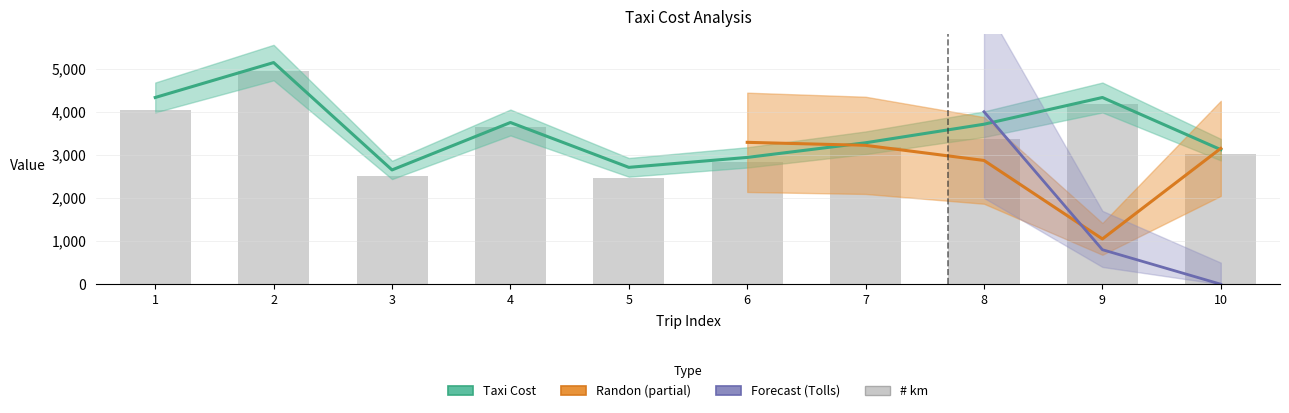

What is the minimum value for # km?

2460